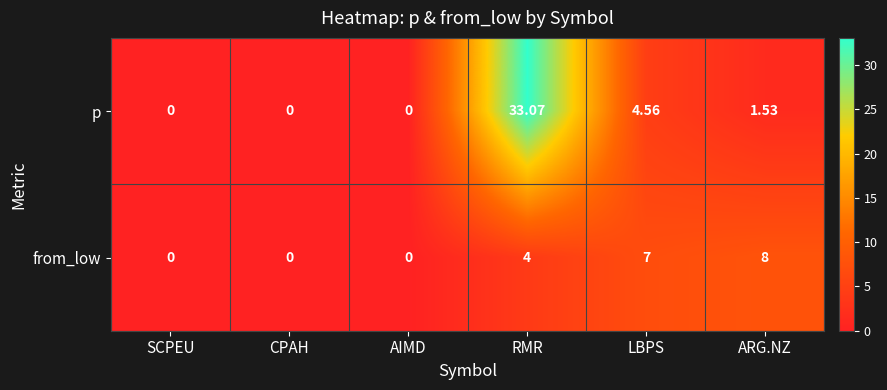

Which label corresponds to the largest value in the chart?

RMR